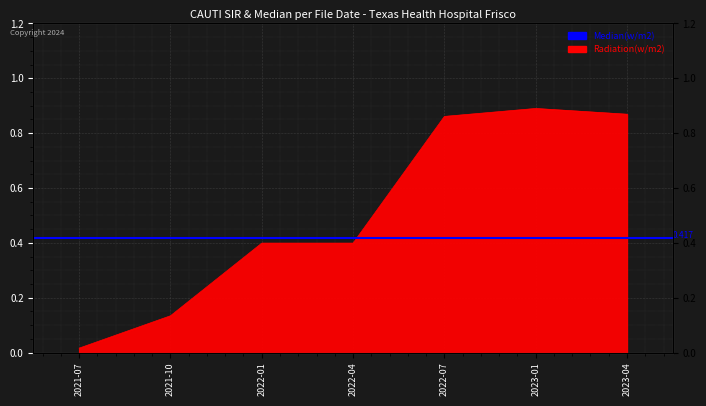

What is the change in value from 2022-01 to 2023-04?

+0.5